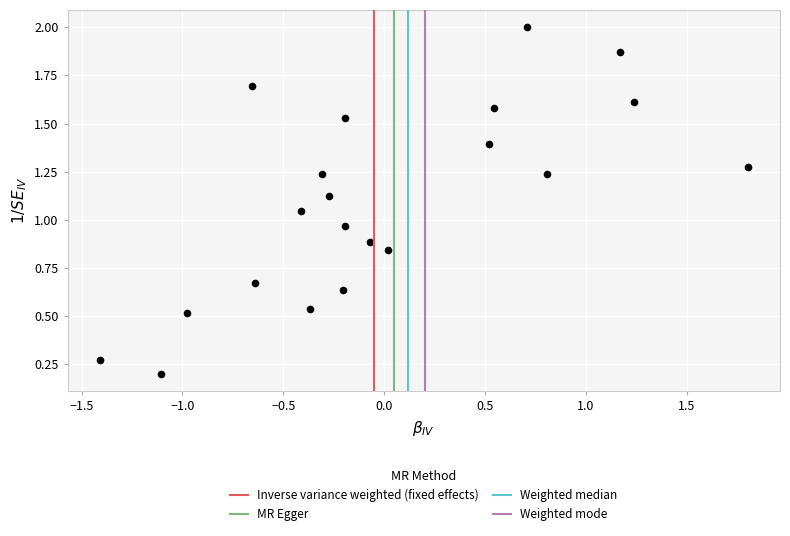

What is the range of Y values (max minus min)?

1.8